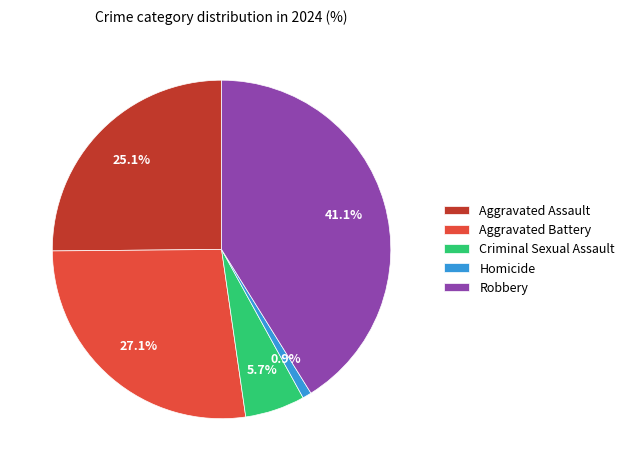

What is the ratio of the value at Aggravated Assault to the value at Criminal Sexual Assault?

4.4